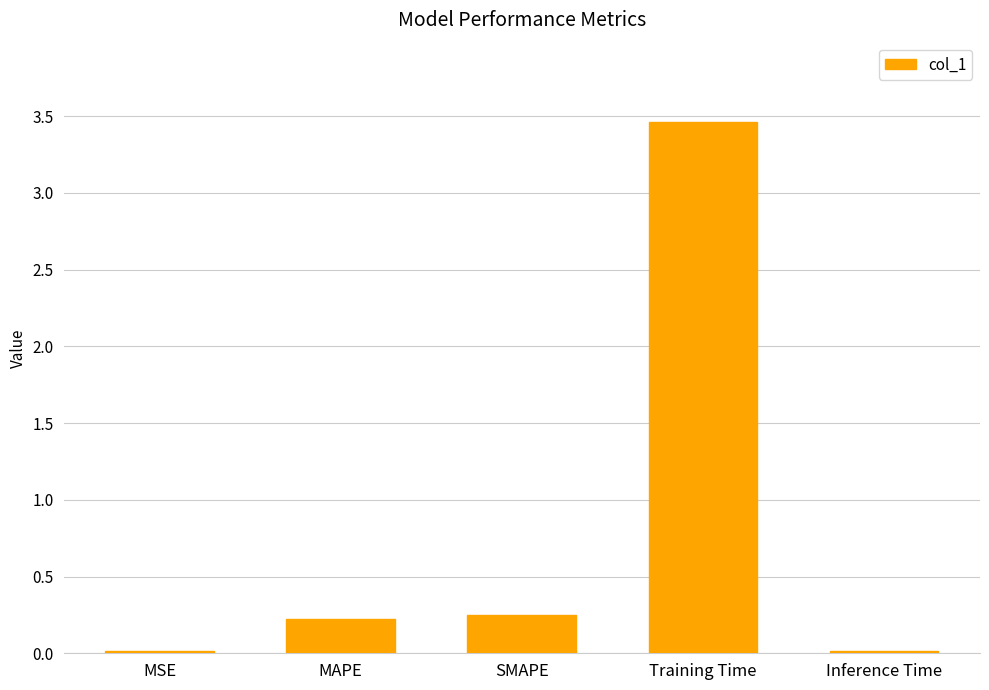

What is the sum of the values at Training Time and SMAPE?

3.7